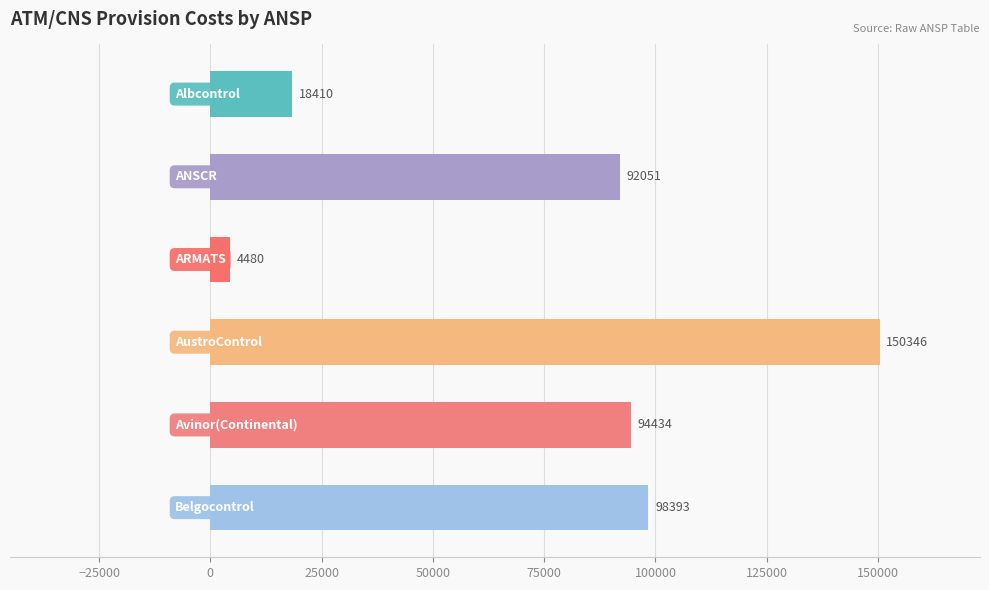

What is the sum of all values?

458114